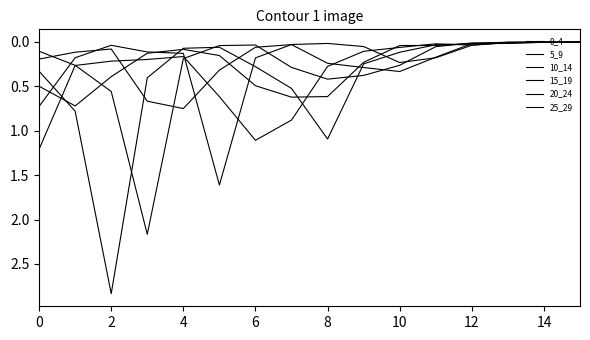

Where is the first local minimum for 0_4?

4